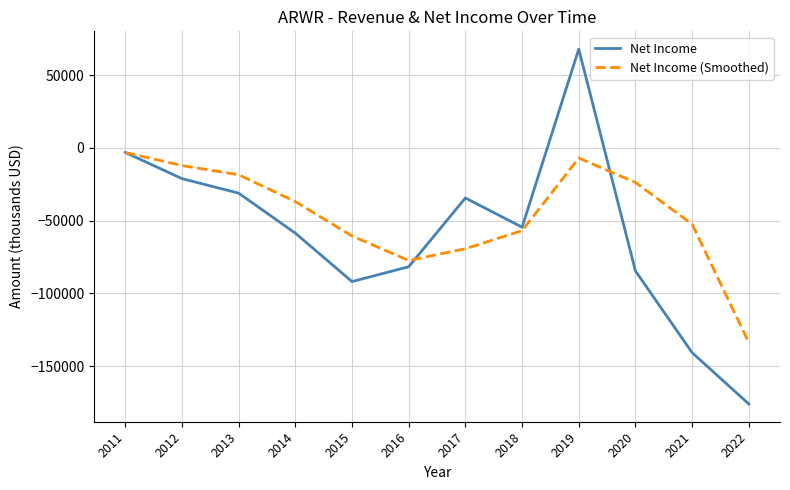

Which series changed the most between 2011 and 2016?

Net Income